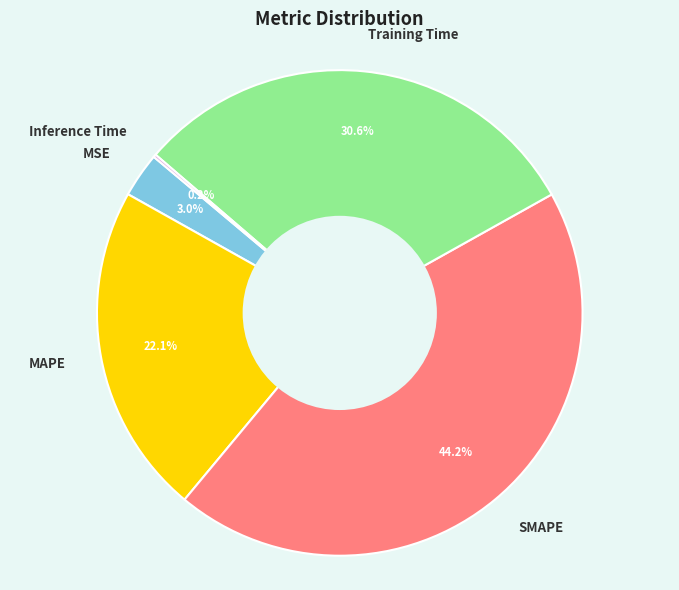

Does any single category account for the majority?

No